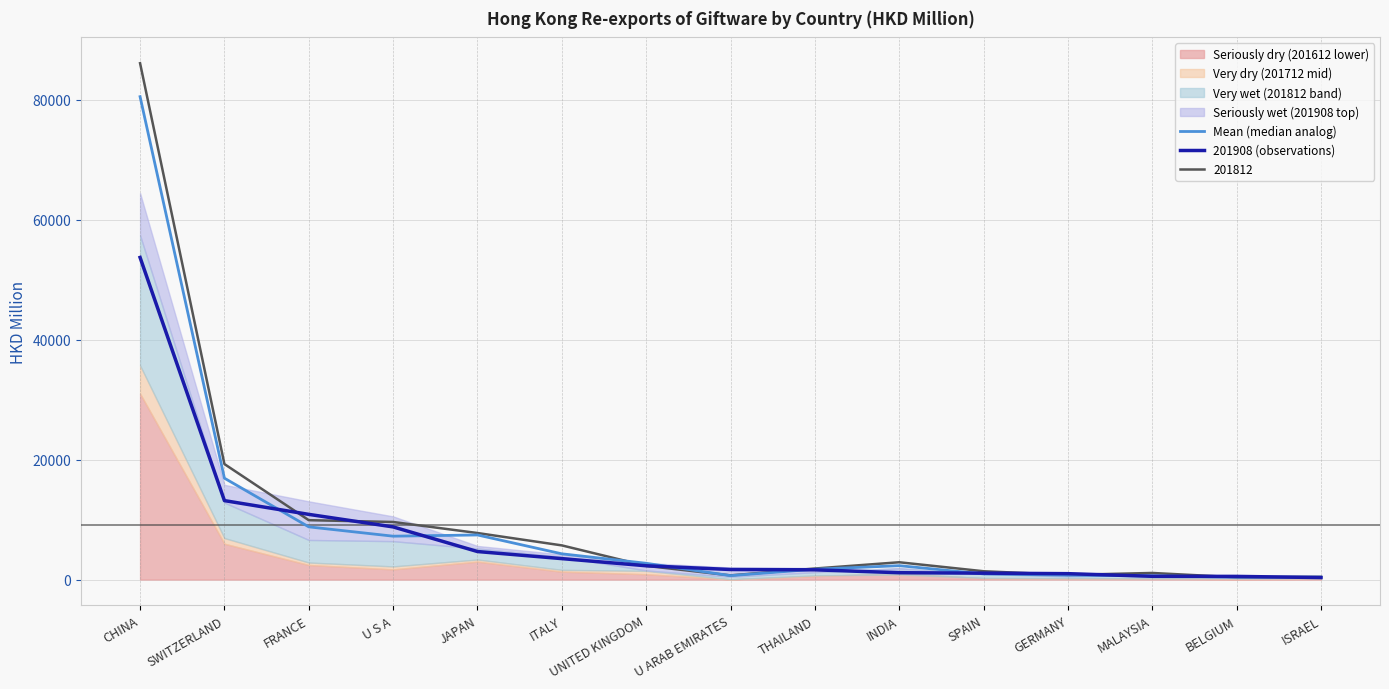

What is the sum of the Mean (median analog) values at BELGIUM and CHINA?

80873.6